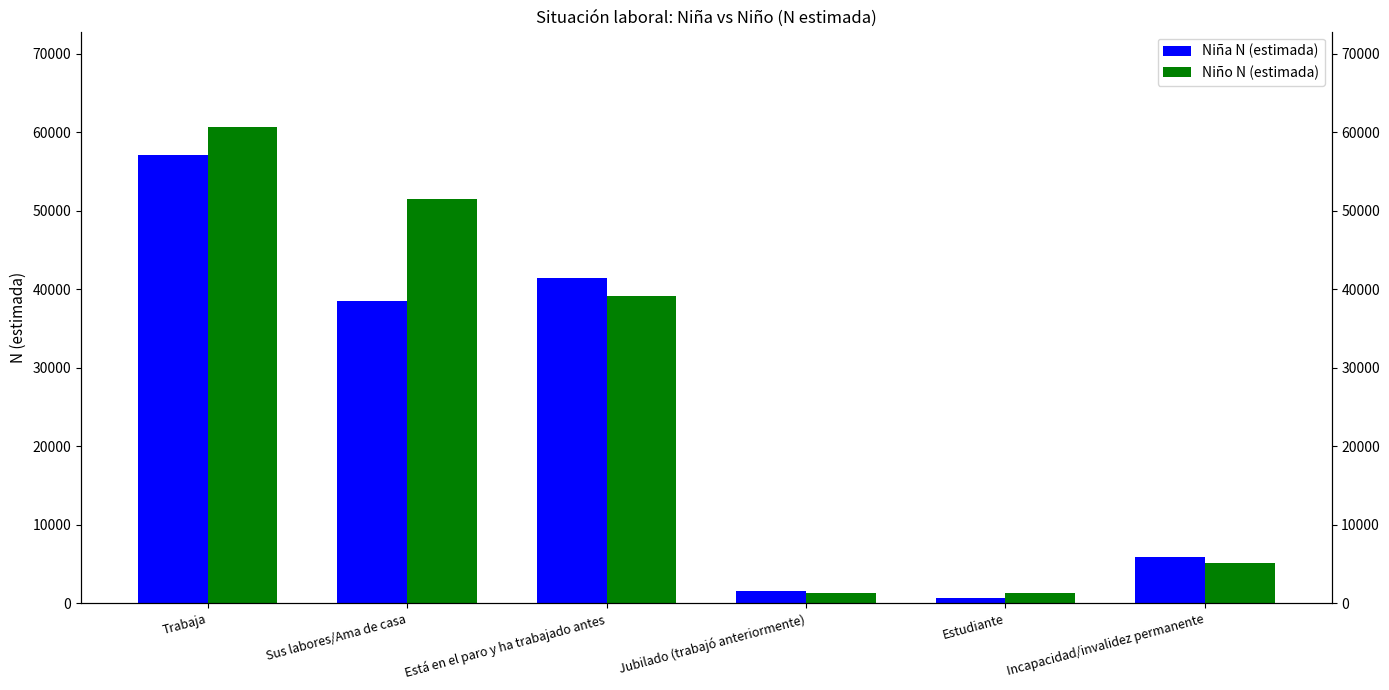

Reading right to left, extract all data points from this chart.

Niña N (estimada): 5973	632	1576	41482	38560	57108
Niño N (estimada): 5125	1297	1333	39219	51473	60711